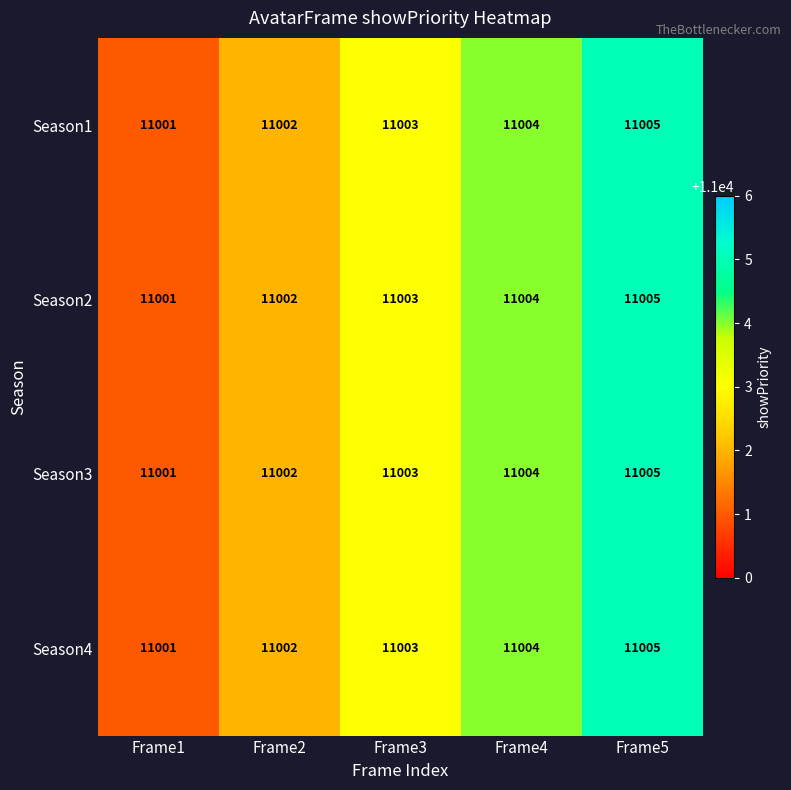

What is the difference between the maximum and minimum values in the Season2 series?

4